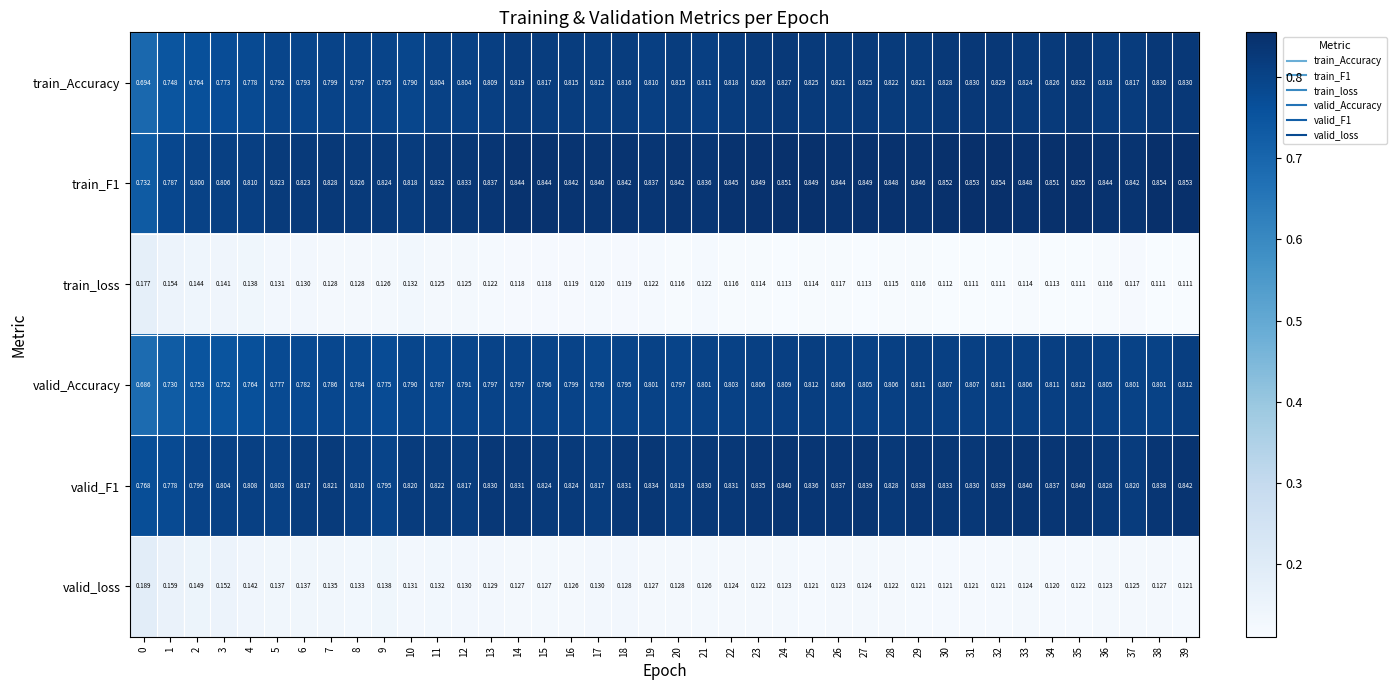

Between 19 and 26, which series saw the biggest shift?

train_Accuracy